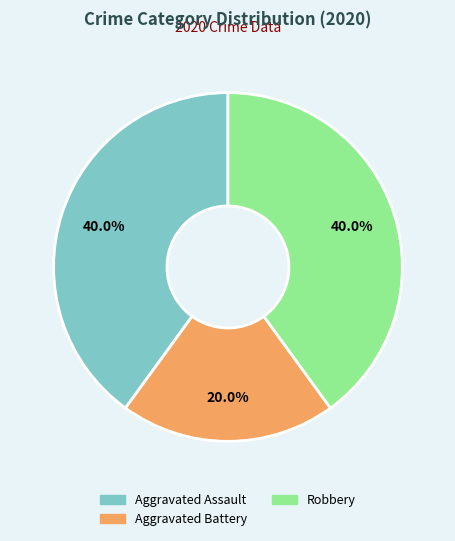

Does Aggravated Assault represent more than half of the total?

No